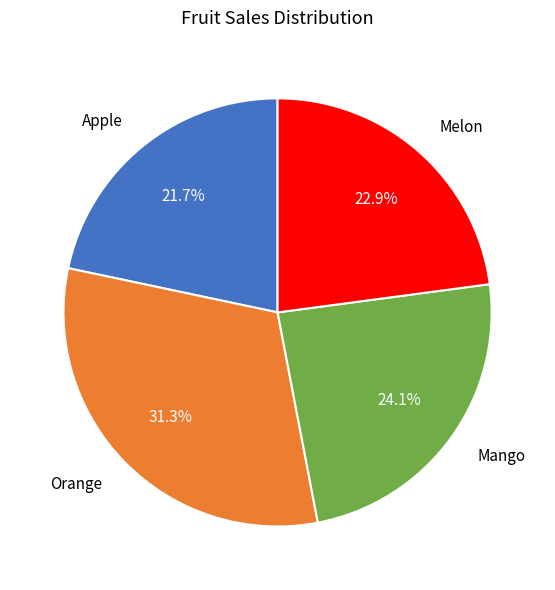

The Orange slice represents 44% of the pie. True or false?

False